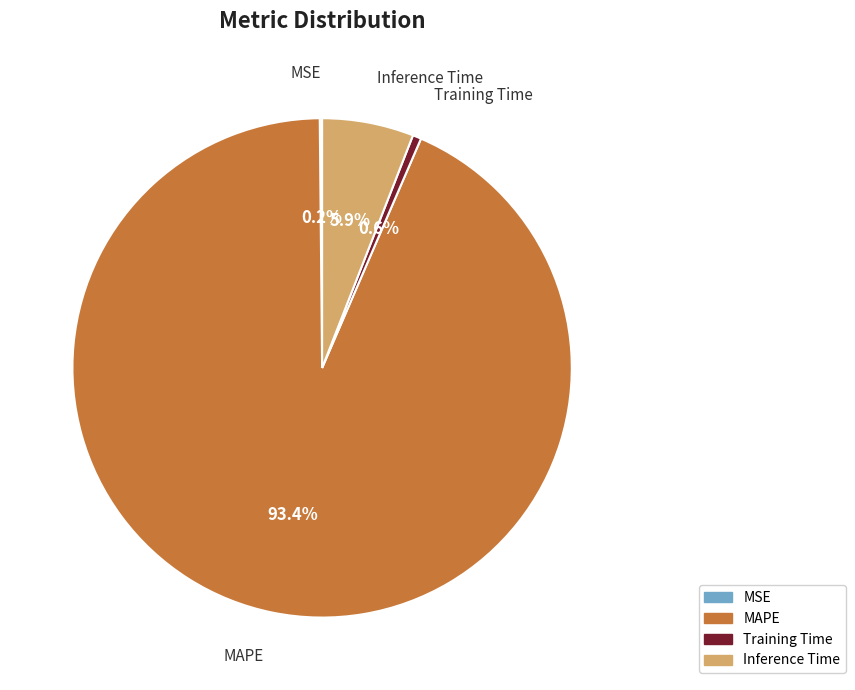

Does any single category account for the majority?

Yes